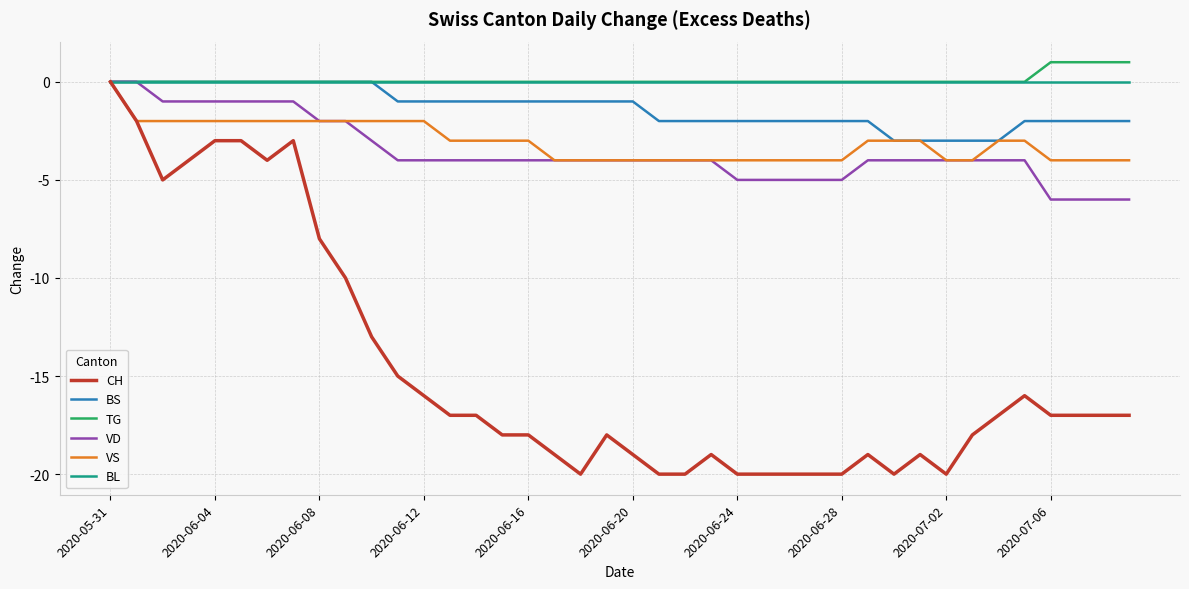

Which series has the widest spread of values?

CH